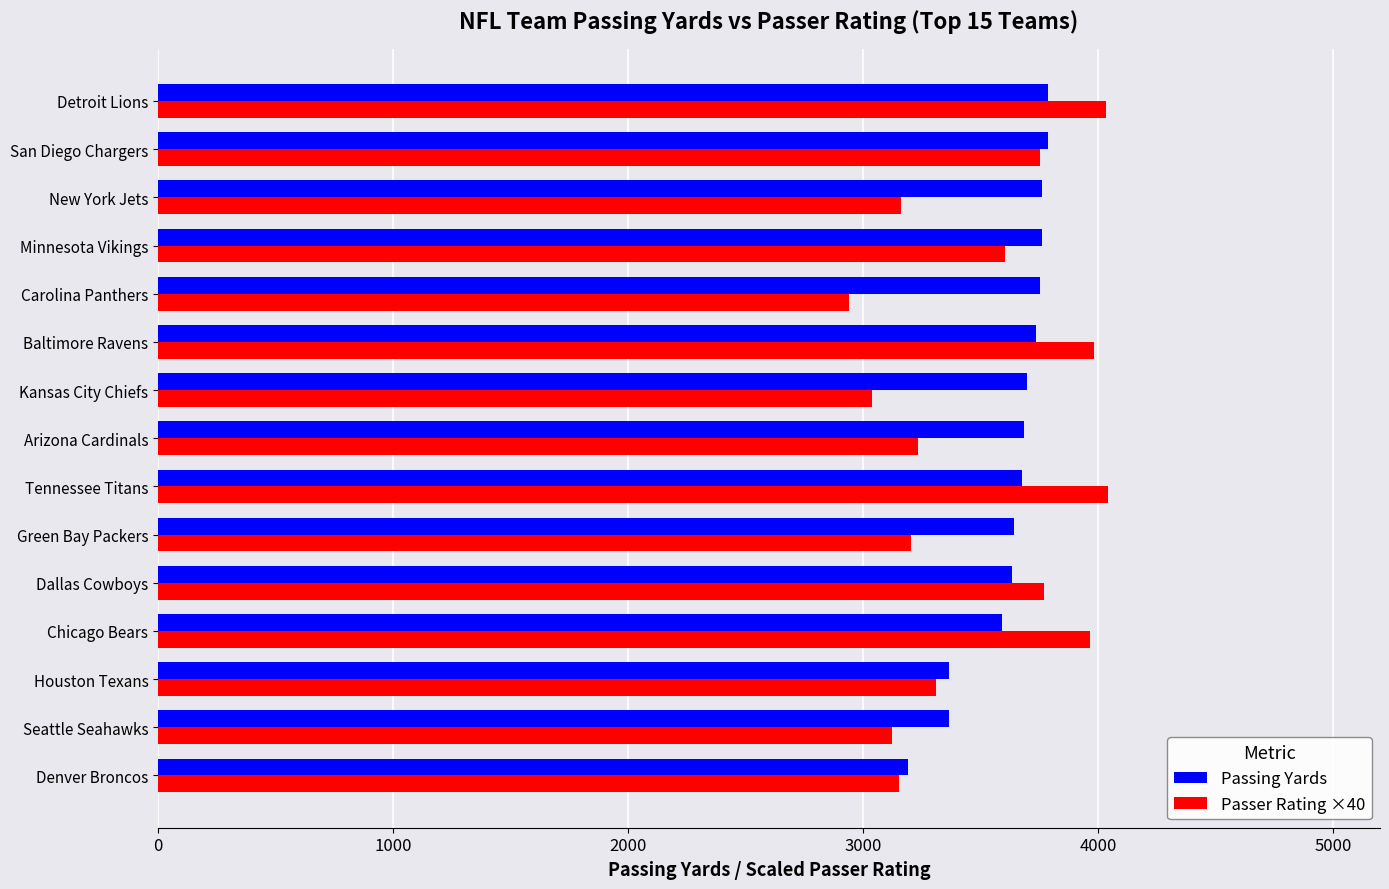

What value does the Passer Rating ×40 series have at Chicago Bears, to the nearest 50?

3950